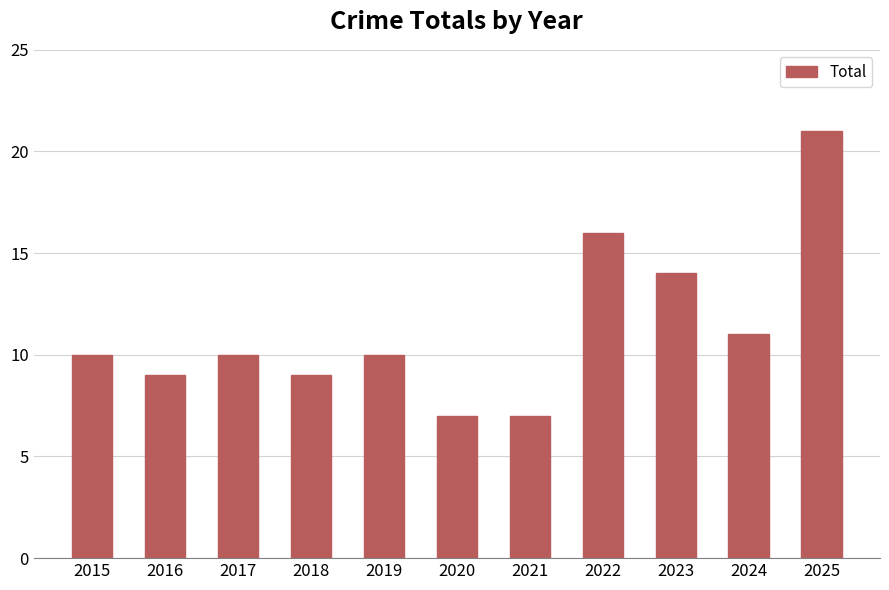

What is the greatest value displayed?

21